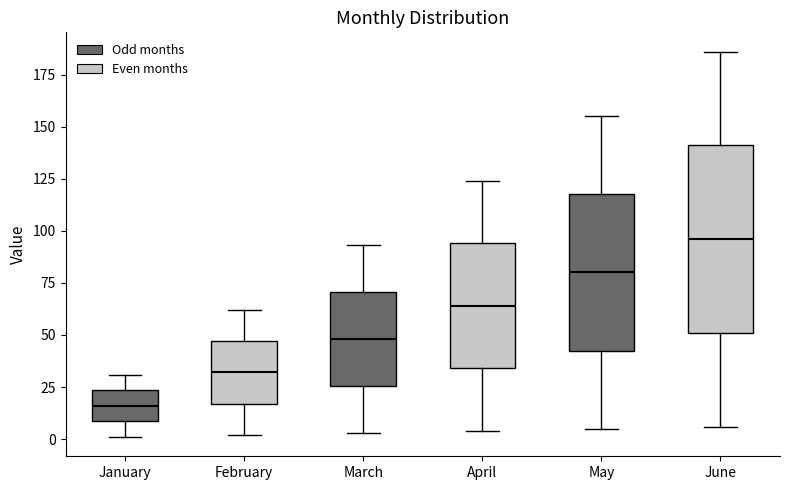

Which box's median line is the lowest?

January